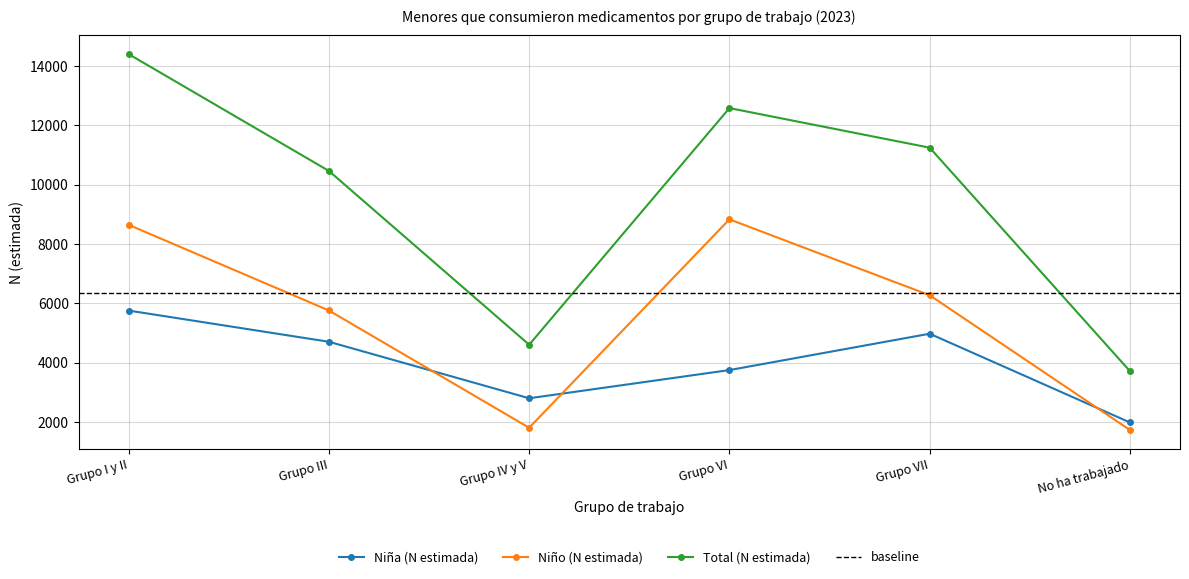

What is the total value across all series at Grupo IV y V?

9204